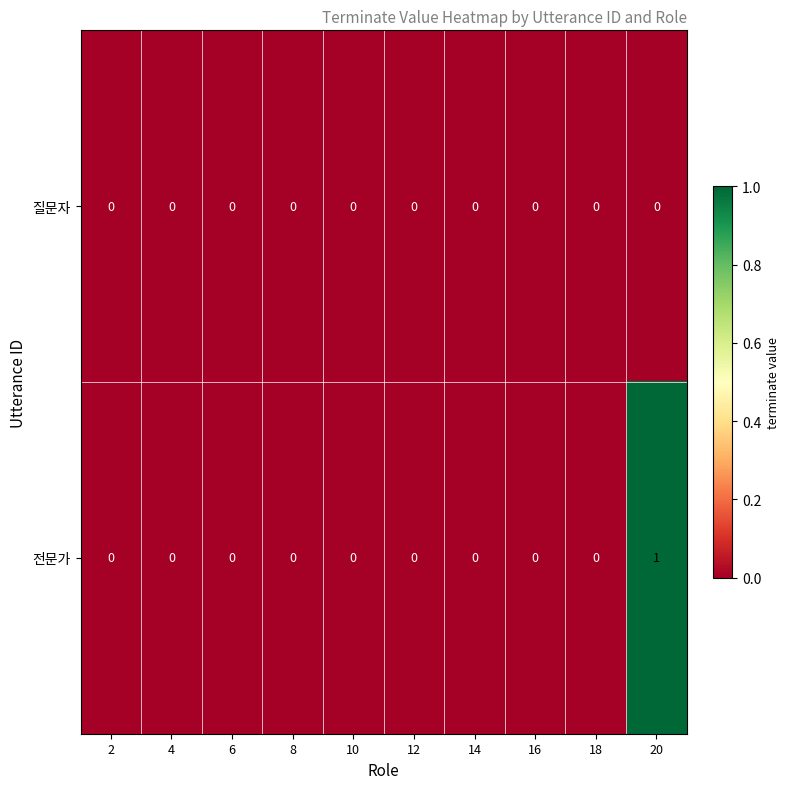

Rank the series by their maximum value, from highest to lowest.

전문가, 질문자